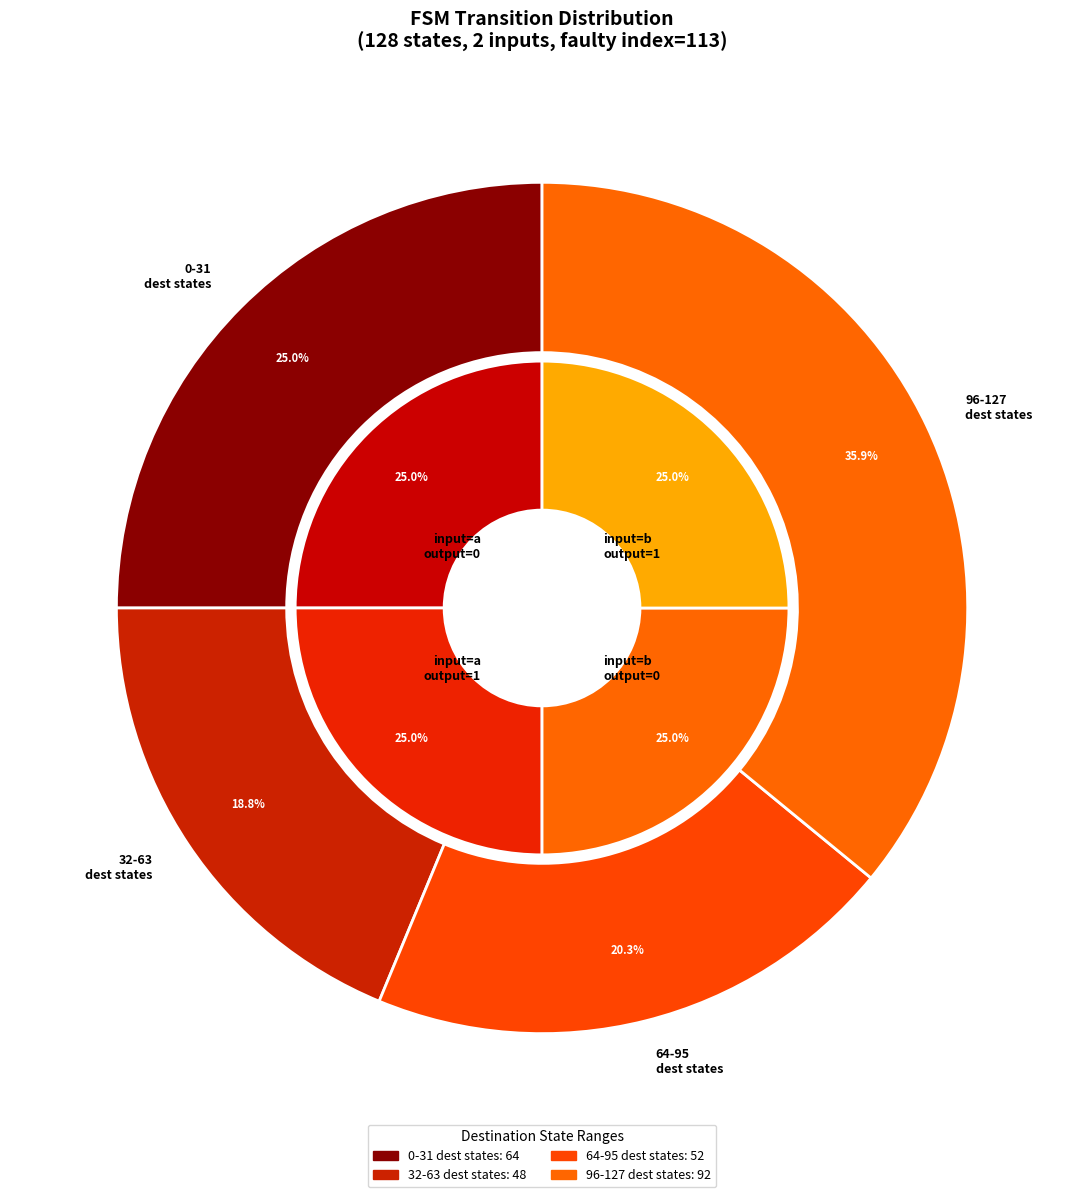

Which series has the largest range (max minus min)?

input_a